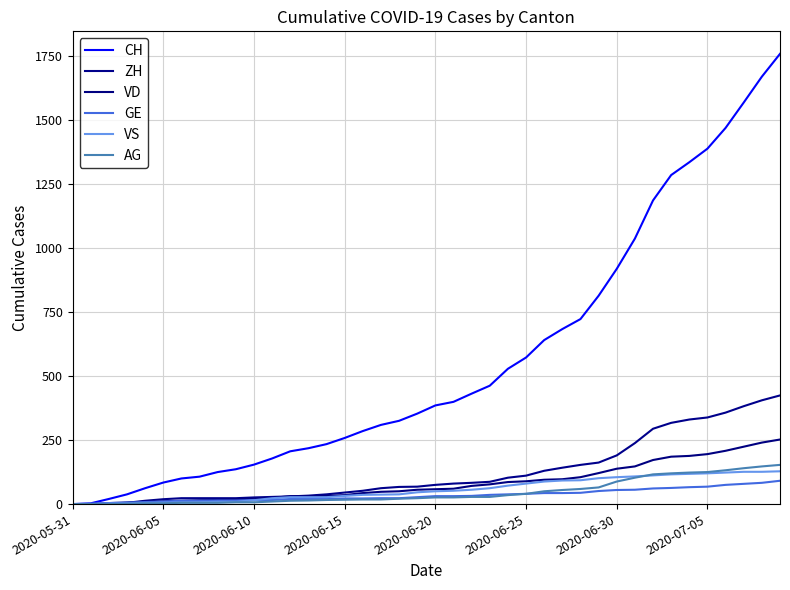

True or false: GE and AG cross at least once.

False